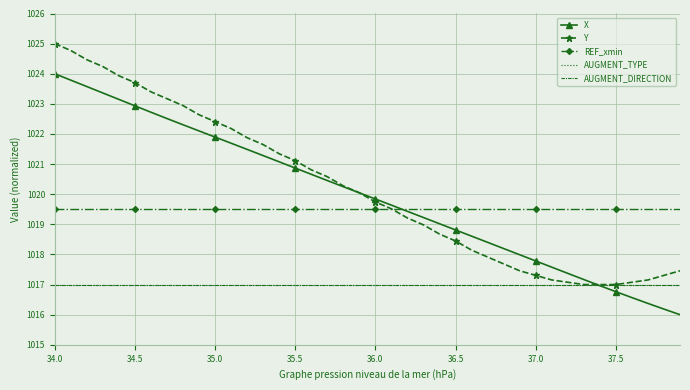

True or false: REF_xmin has more than 0 interior local peaks.

False